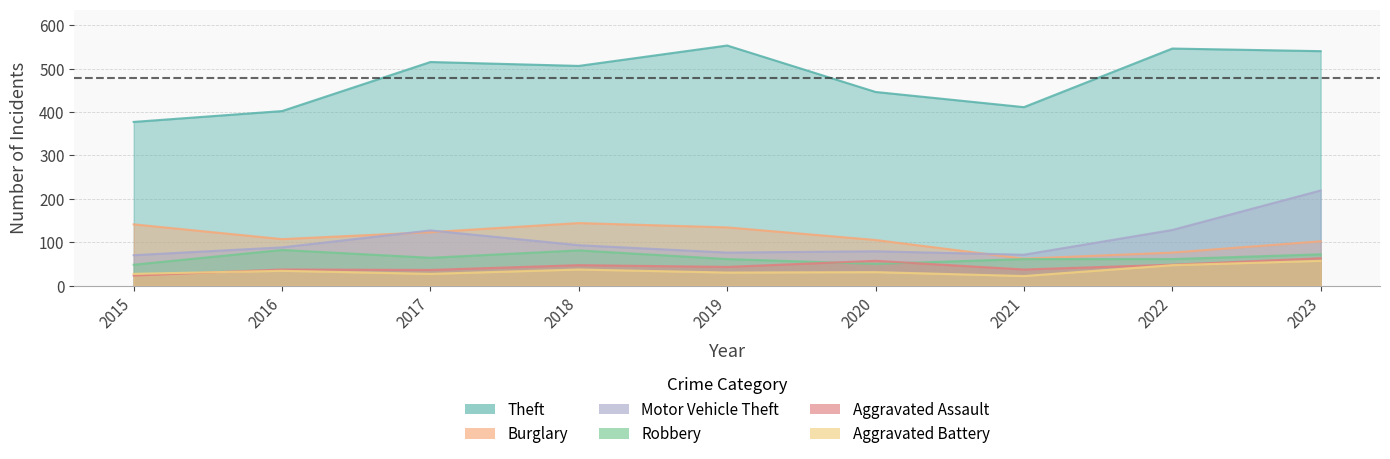

What are all the series names shown in the legend?

Theft, Burglary, Motor Vehicle Theft, Robbery, Aggravated Assault, Aggravated Battery